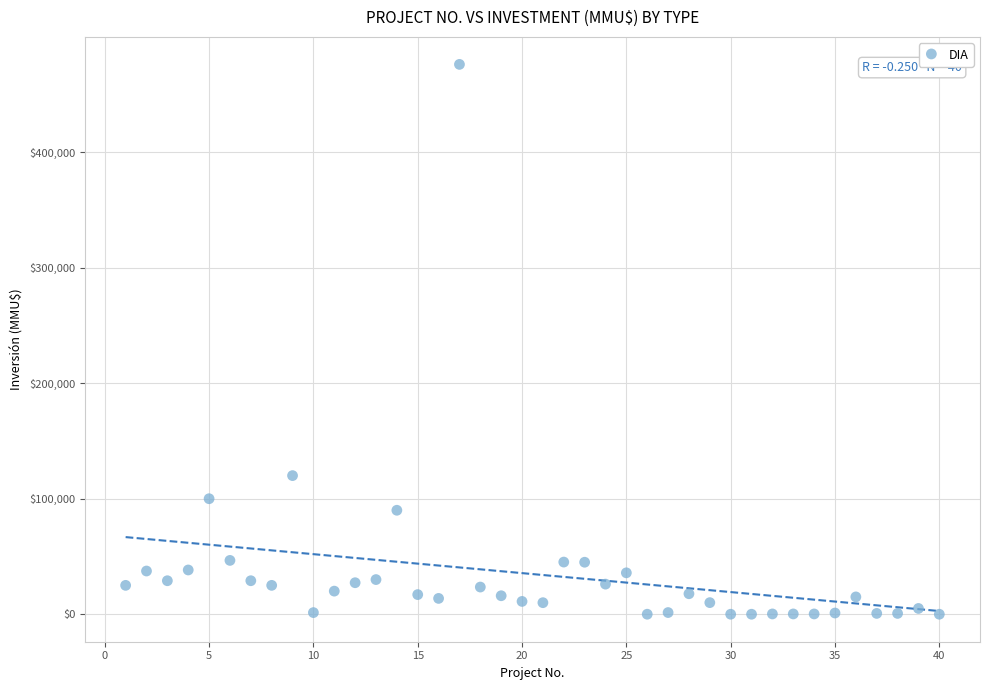

What is the range of X values (max minus min)?

39